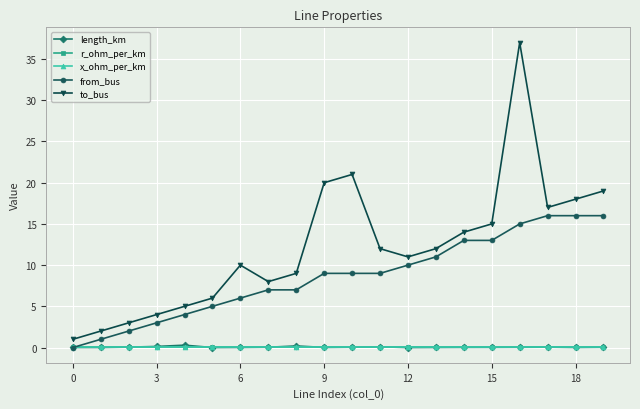

How many intersections are there between x_ohm_per_km and length_km?

6